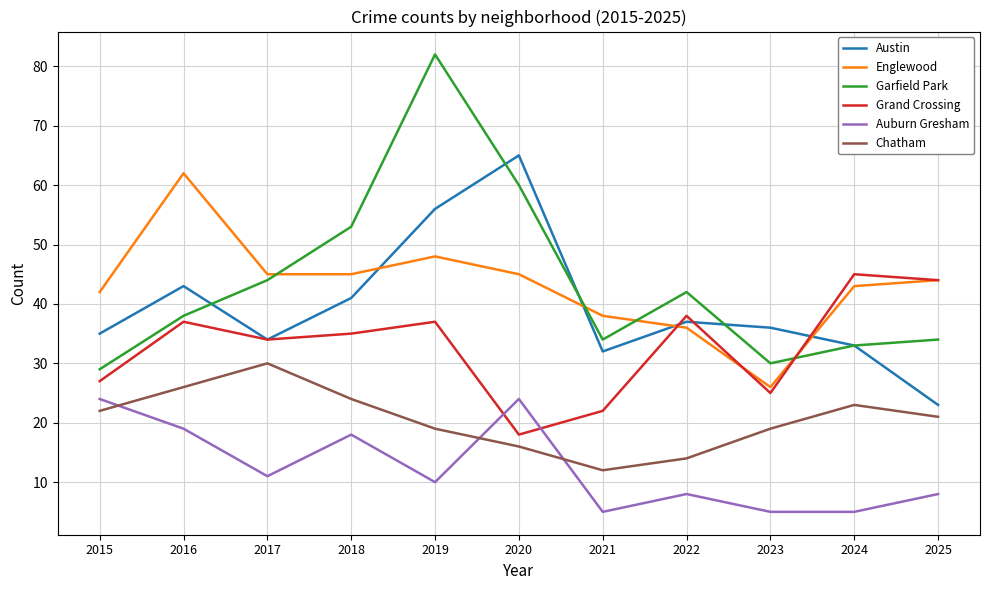

Which series has the largest range (max minus min)?

Garfield Park